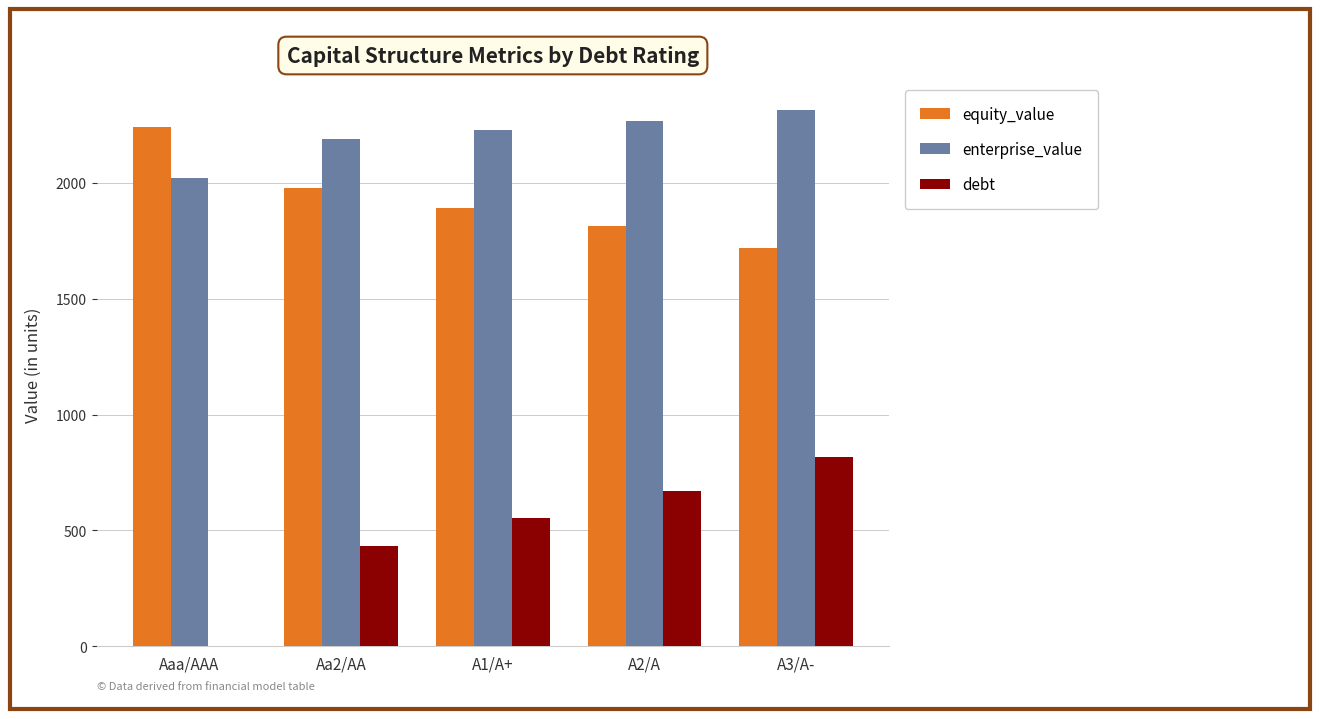

Is it true that equity_value equals 1893.2 at A1/A+?

True